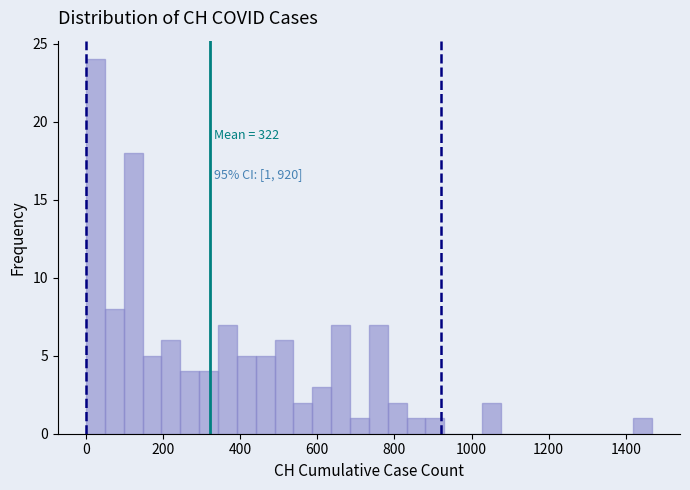

Read against the x-axis, roughly where is the centre of the tallest bar?

20